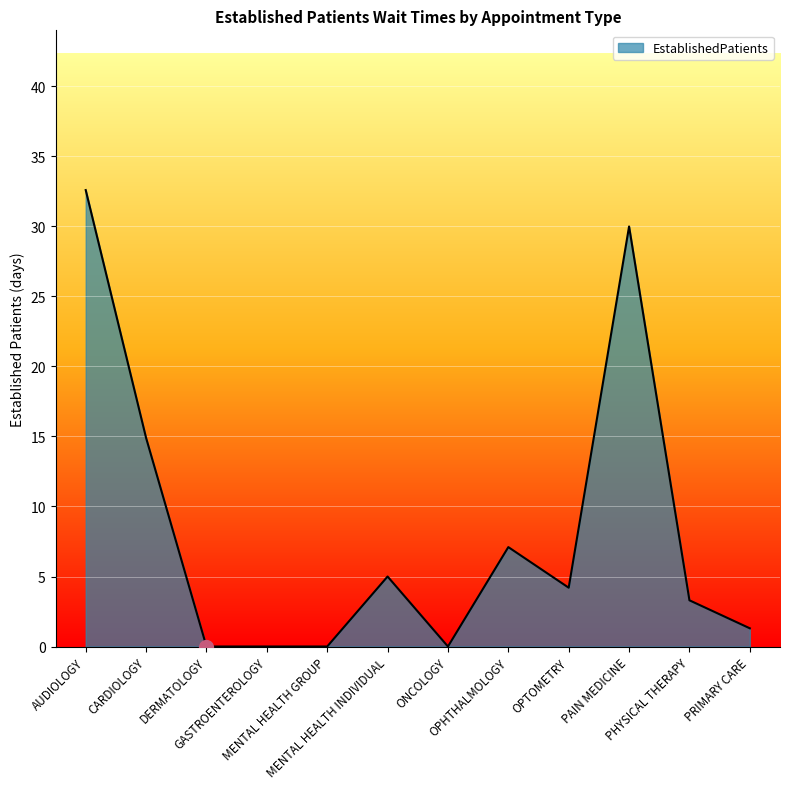

Reading right to left, what are all the values shown in this chart?

PRIMARY CARE=1.3	PHYSICAL THERAPY=3.3	PAIN MEDICINE=30.0	OPTOMETRY=4.2	OPHTHALMOLOGY=7.1	ONCOLOGY=0.0	MENTAL HEALTH INDIVIDUAL=5.0	MENTAL HEALTH GROUP=0.0	GASTROENTEROLOGY=0.0	DERMATOLOGY=0.0	CARDIOLOGY=14.9	AUDIOLOGY=32.6